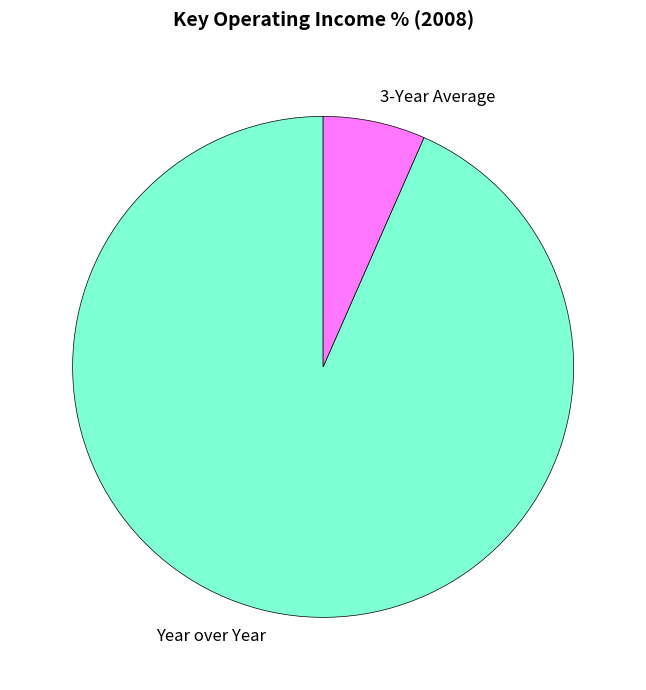

Is it true that Year over Year is 99% of the pie?

False